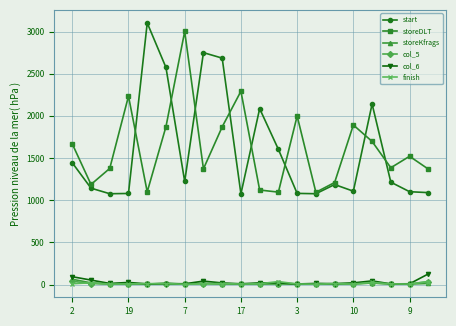

Which series has the widest spread of values?

start